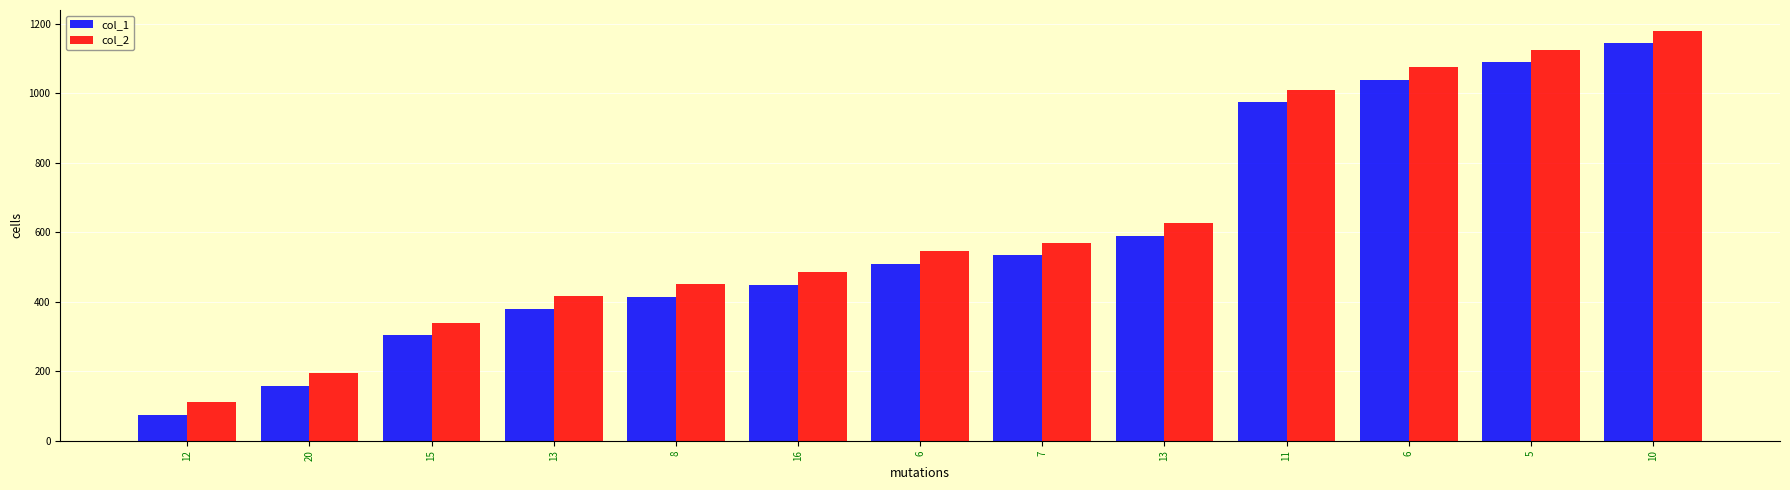

At which category is the sum across all series the highest?

10